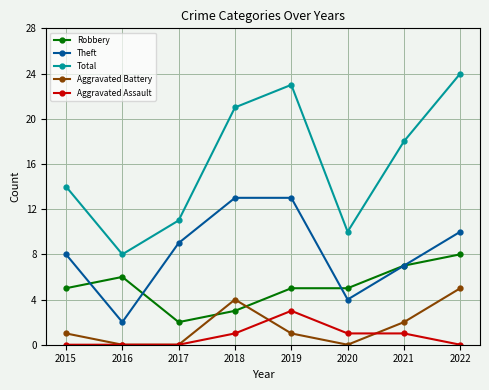

How many values in the Total series are below 18?

4